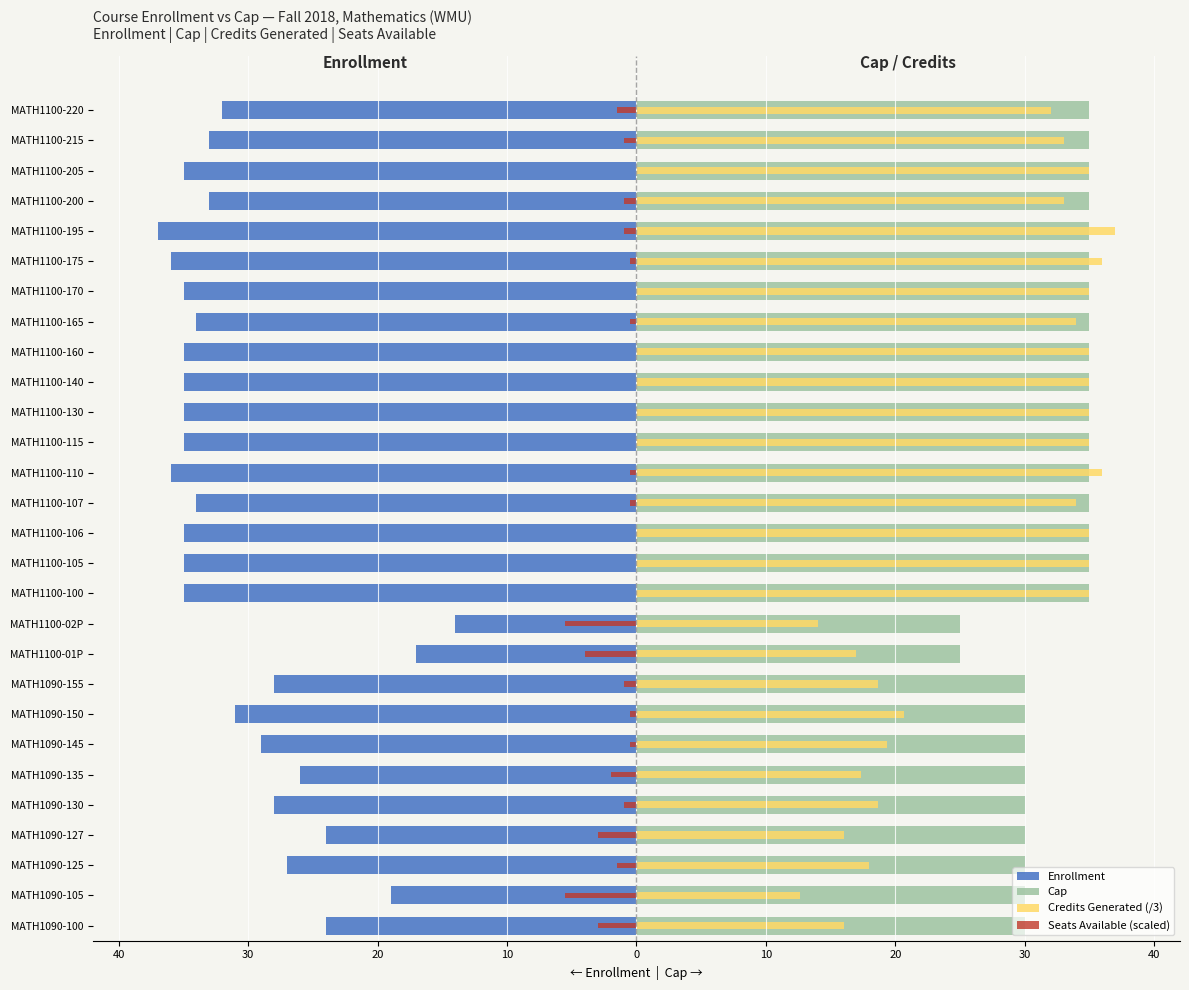

What is the difference between the second highest and second lowest values in the Credits Generated (/3) series?

22.0